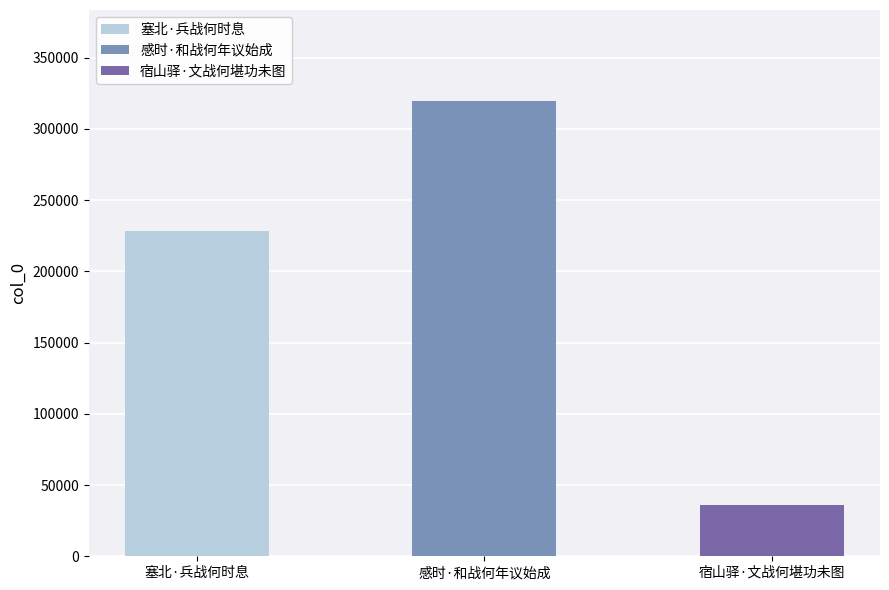

Rank the categories by value from highest to lowest.

感时·和战何年议始成, 塞北·兵战何时息, 宿山驿·文战何堪功未图